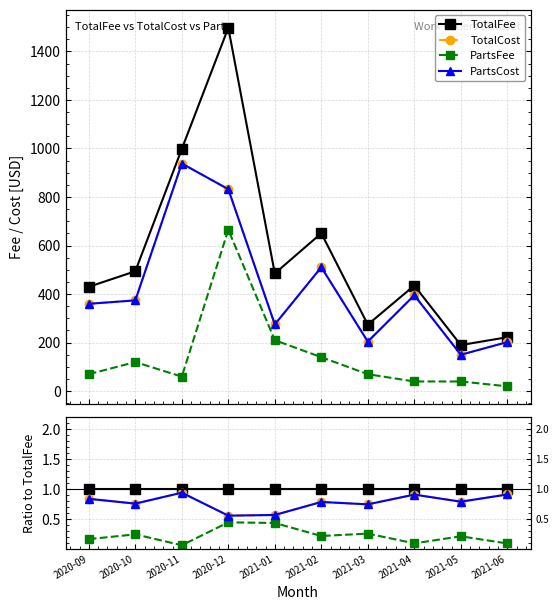

The PartsCost series shows 0.5 at 2020-09. True or false?

False